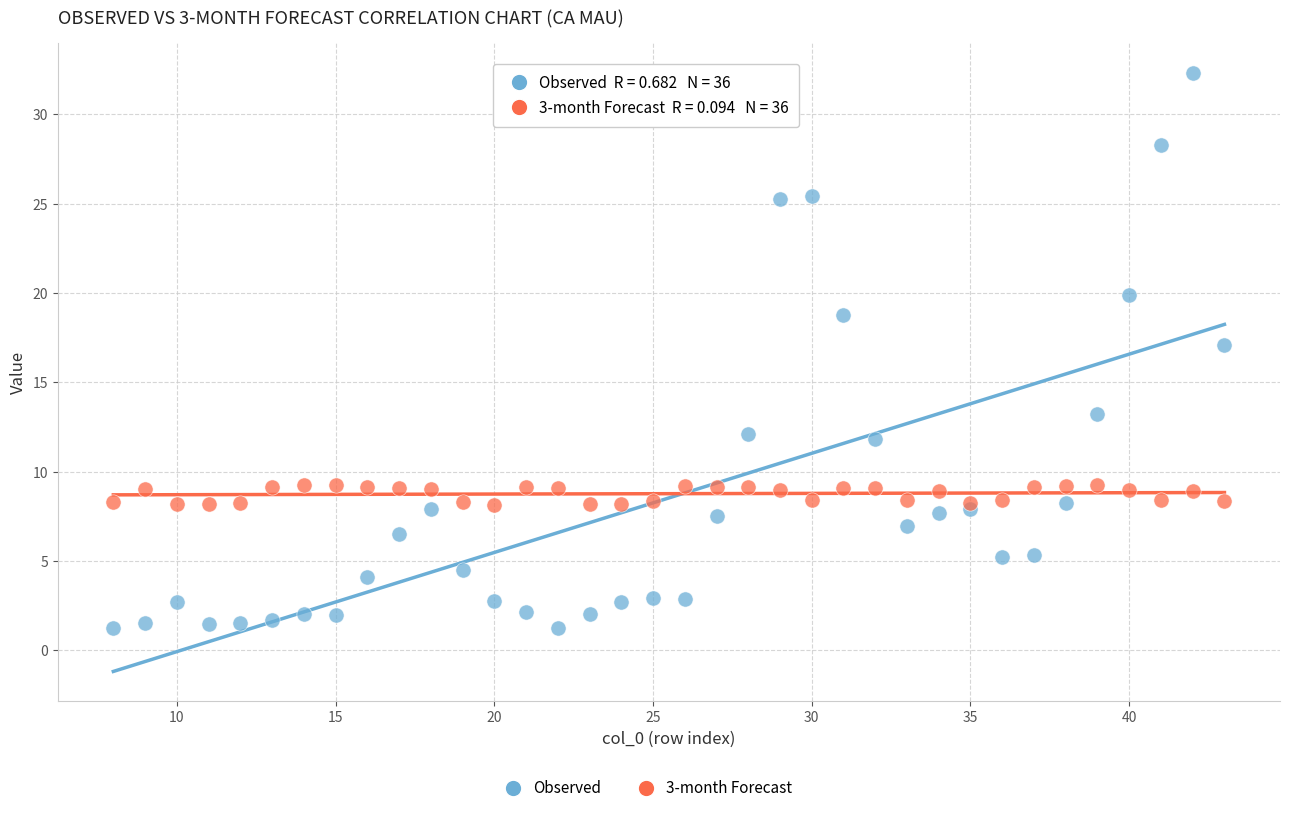

Which series contains the lowest Y value?

Observed